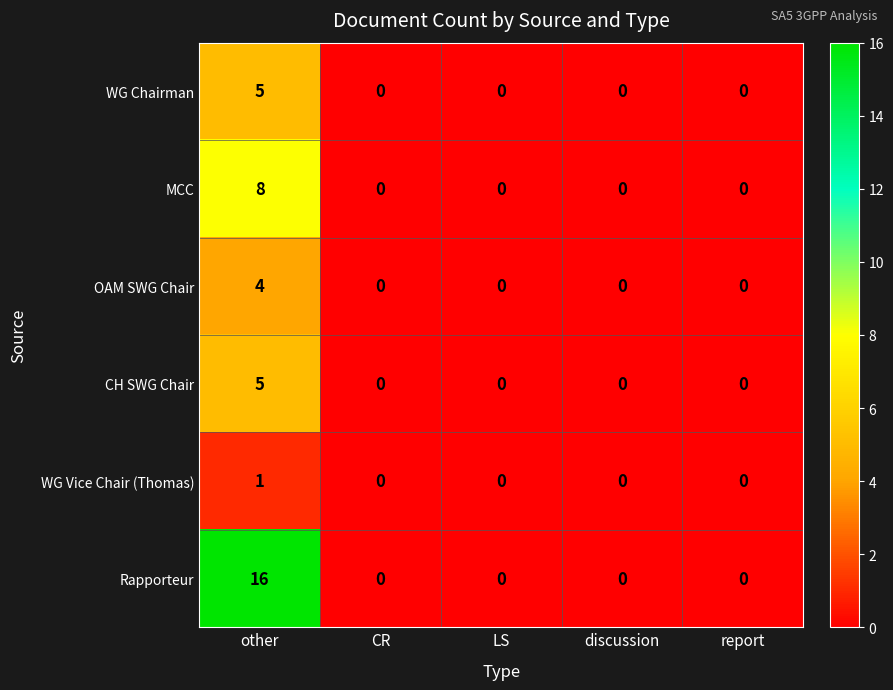

At which category is the sum across all series the highest?

other